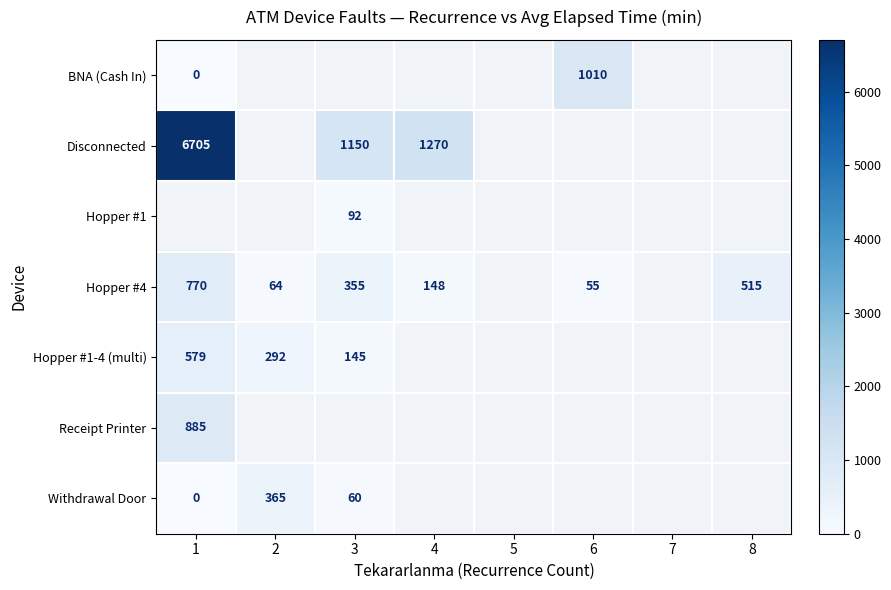

Rank the series by their maximum value, from lowest to highest.

Hopper #1-4 (multi), BNA (Cash In), Disconnected, Hopper #1, Withdrawal Door, Hopper #4, Receipt Printer